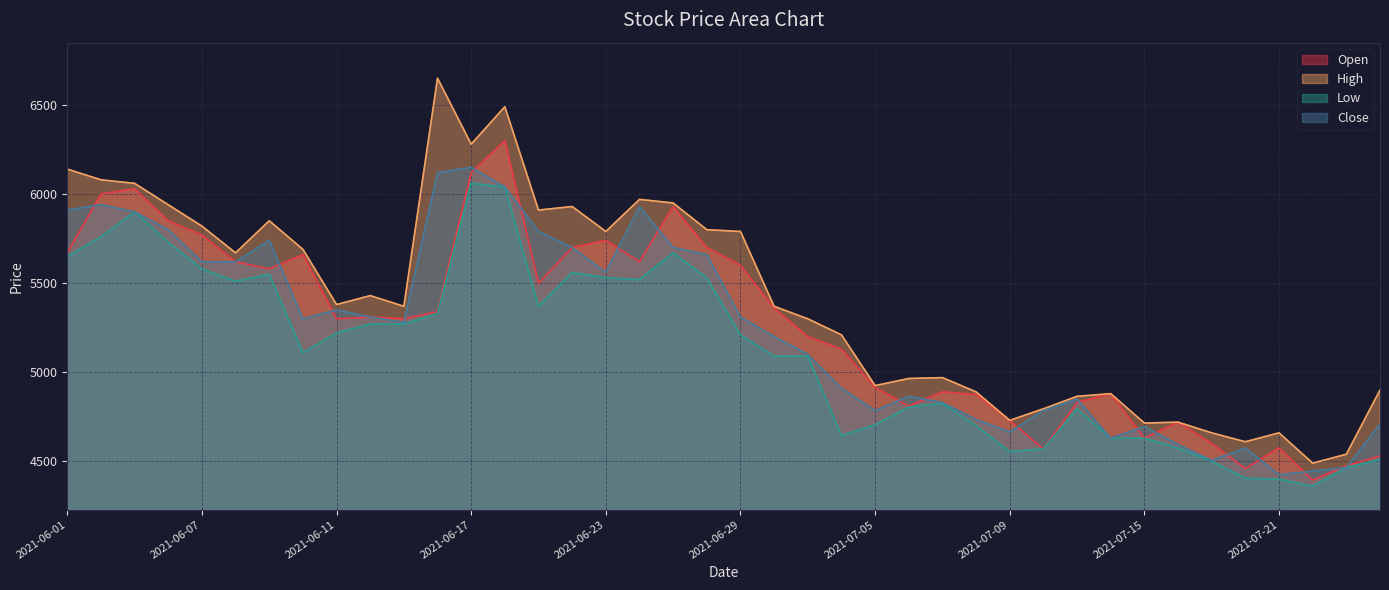

Where is High nearest to the value 5570?

2021-06-08